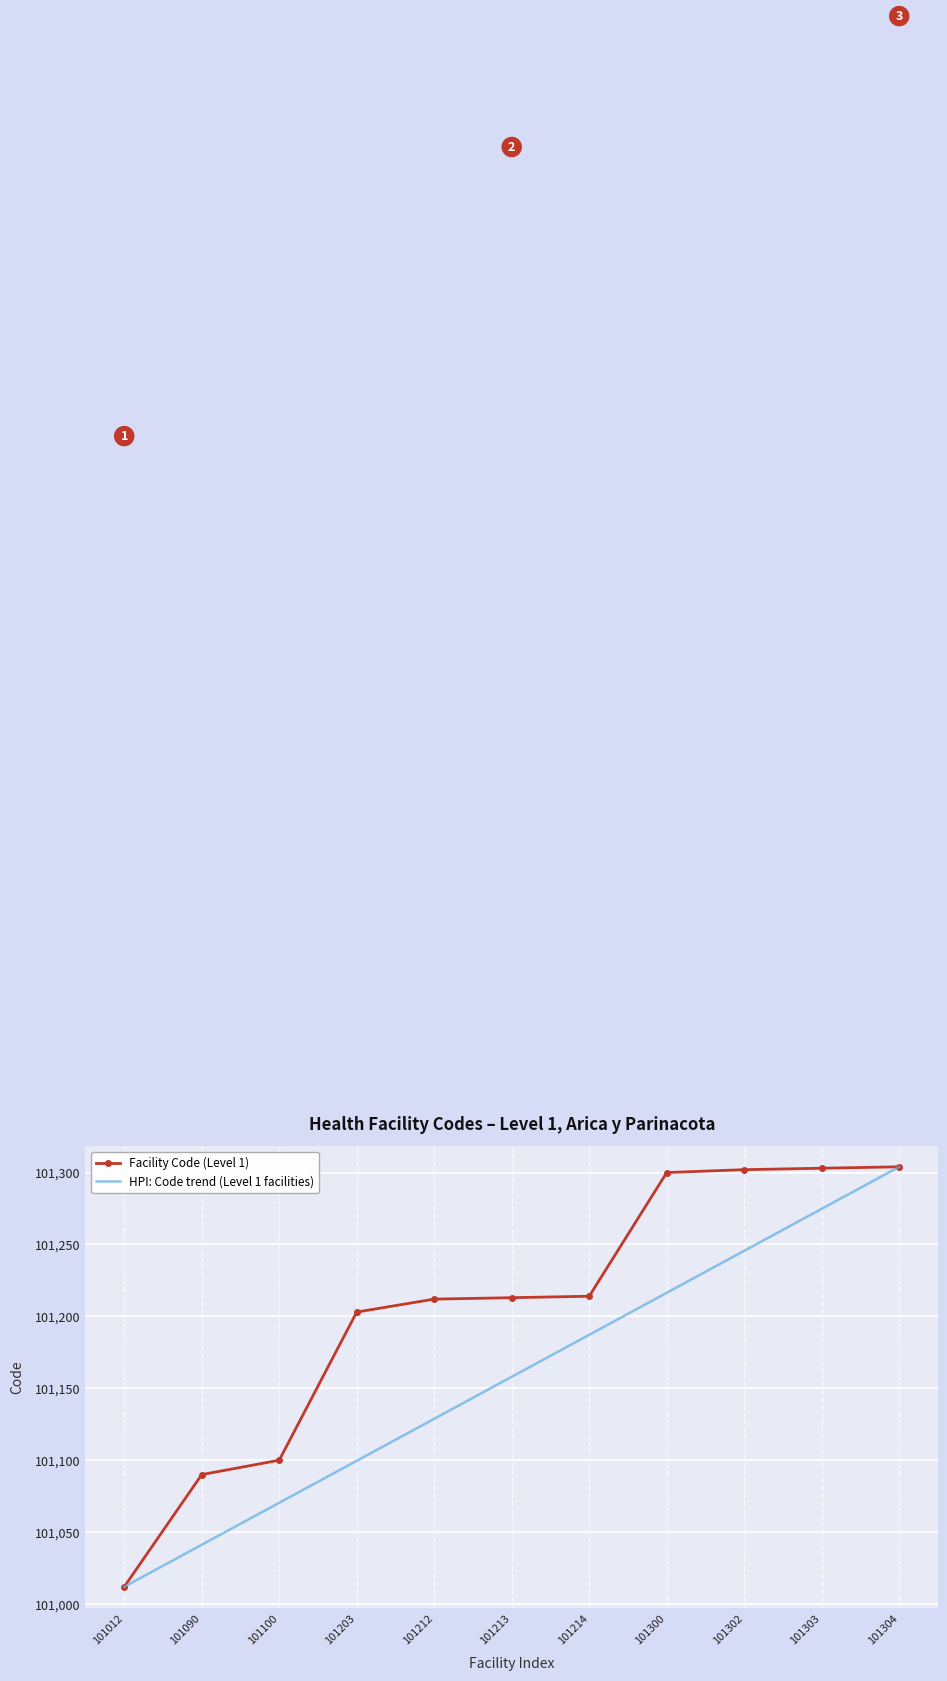

Between 101214 and 101303, which series saw the biggest shift?

Facility Code (Level 1)